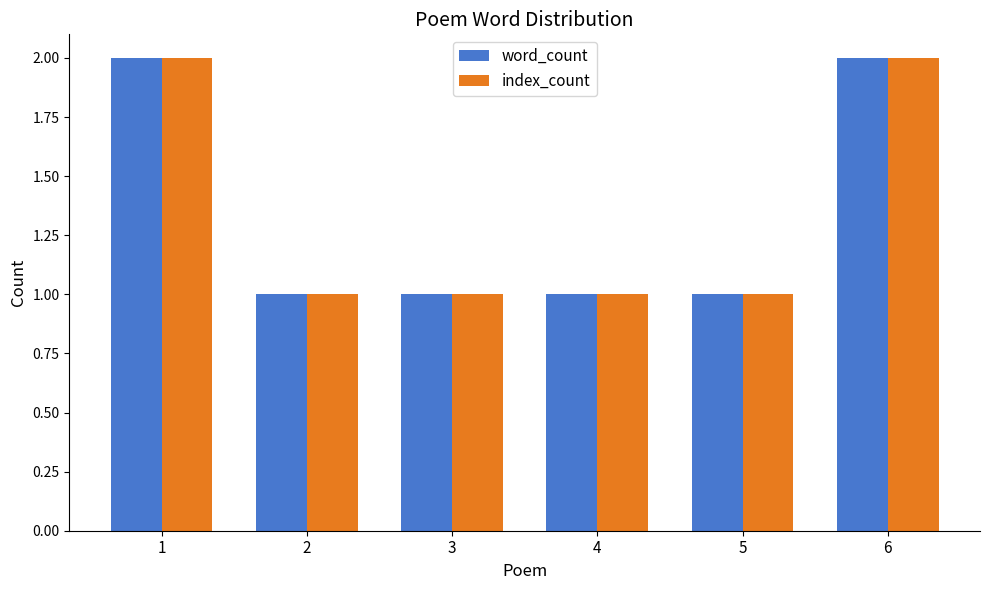

Reading left to right, what are all the values shown in this chart?

word_count: 1=2	2=1	3=1	4=1	5=1	6=2
index_count: 1=2	2=1	3=1	4=1	5=1	6=2